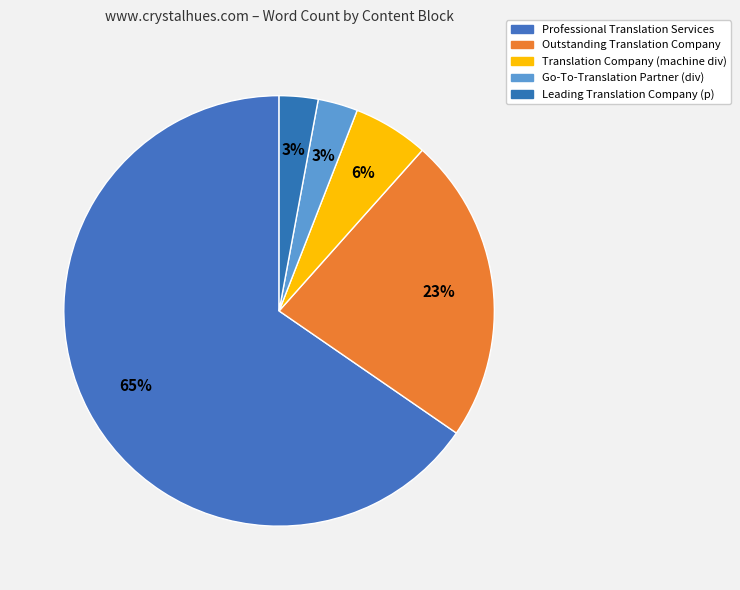

How many slices are in this pie chart?

5